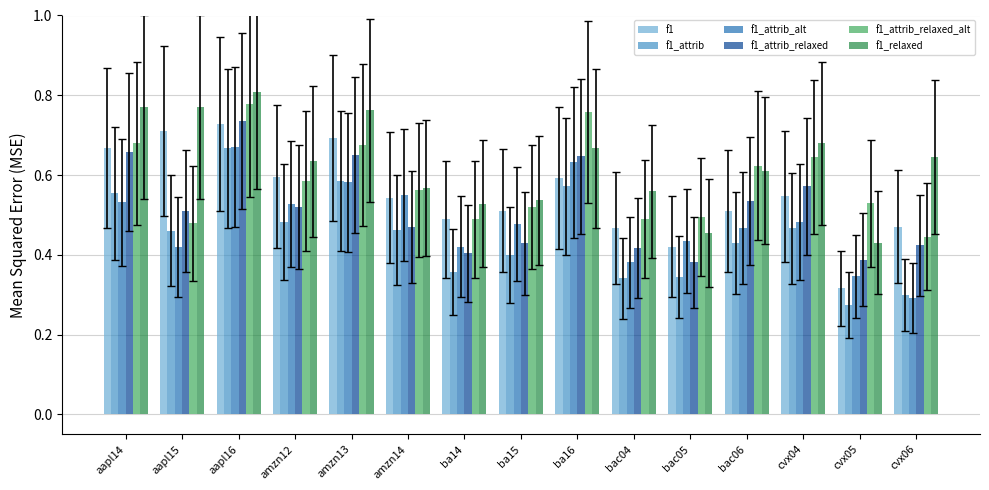

What are all the series names shown in the legend?

f1, f1_attrib, f1_attrib_alt, f1_attrib_relaxed, f1_attrib_relaxed_alt, f1_relaxed